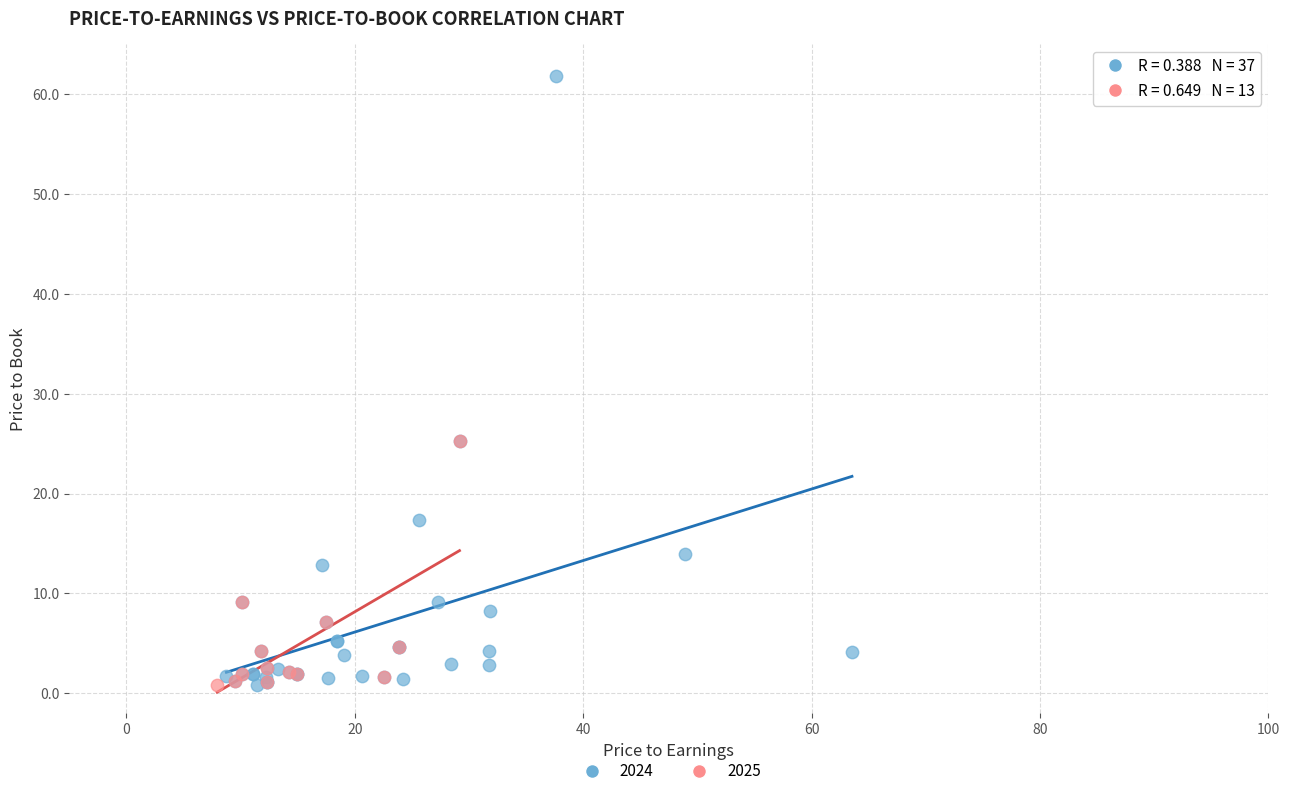

Which series has the largest Y range (max minus min)?

2024